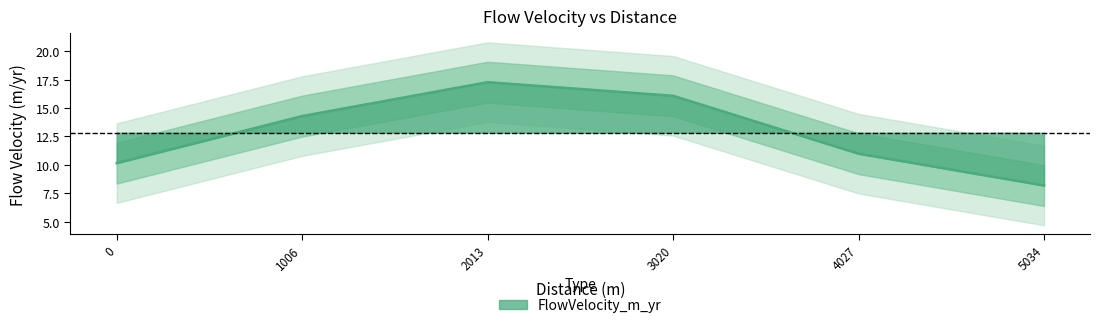

Which category has the highest value in the FlowVelocity_m_yr series?

2013